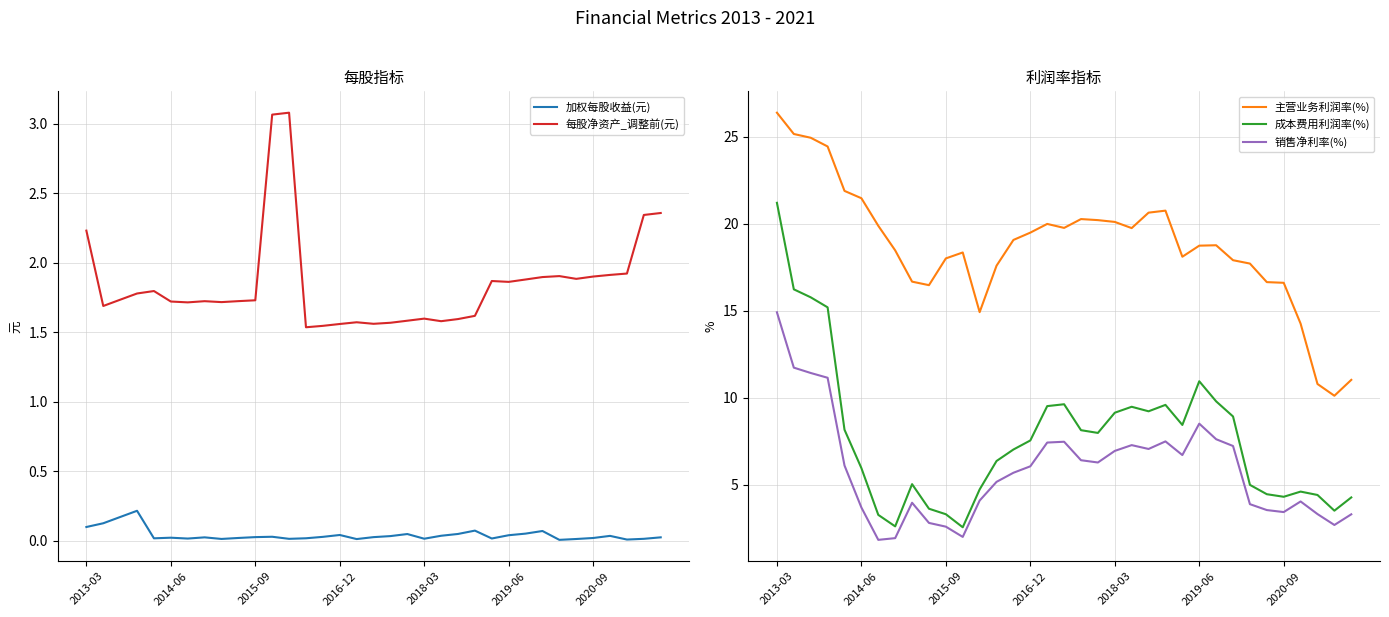

How many data points does each series have?

35